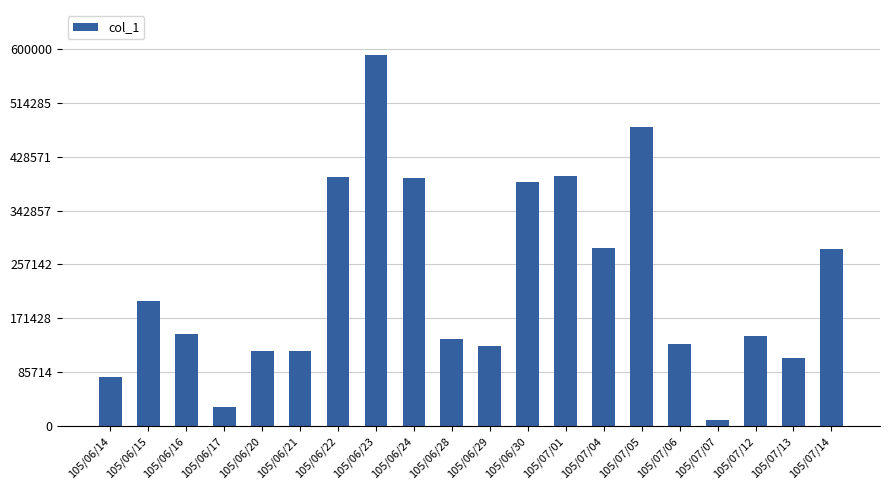

What is the value of the 10th bar from the left?

138000